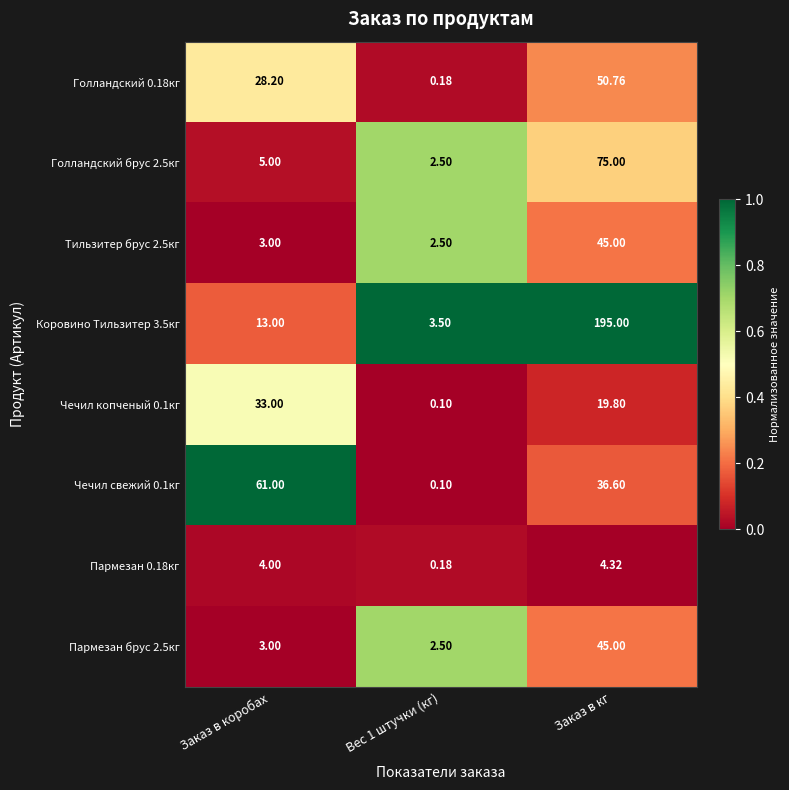

At which category is the sum across all series the highest?

Заказ в кг